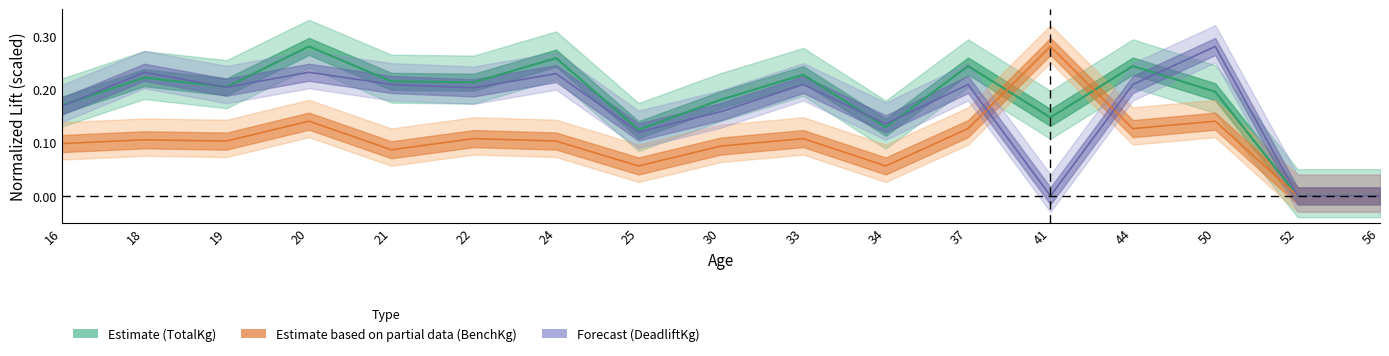

Rank the series by their average value, from highest to lowest.

TotalKg, Best3DeadliftKg, Best3BenchKg